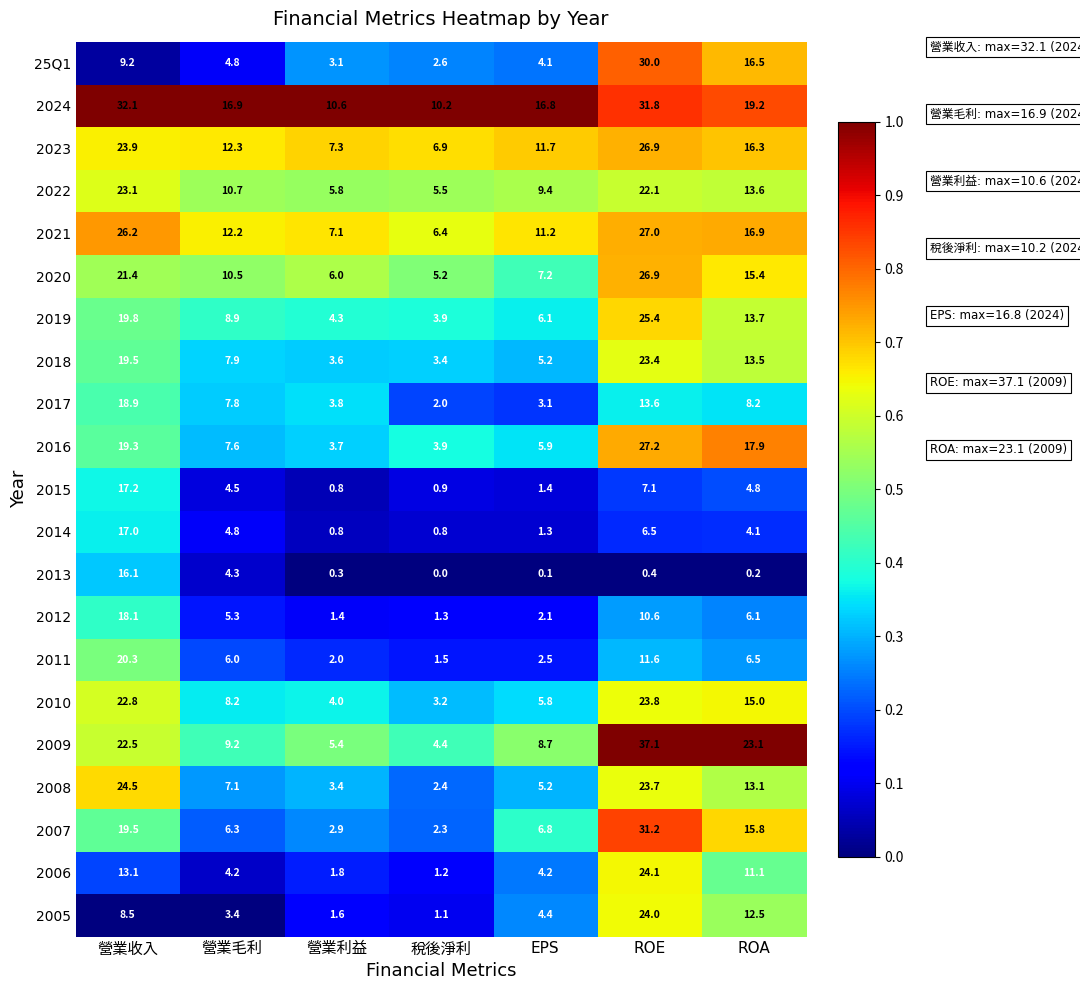

Where is 2012 nearest to the value 9?

ROE